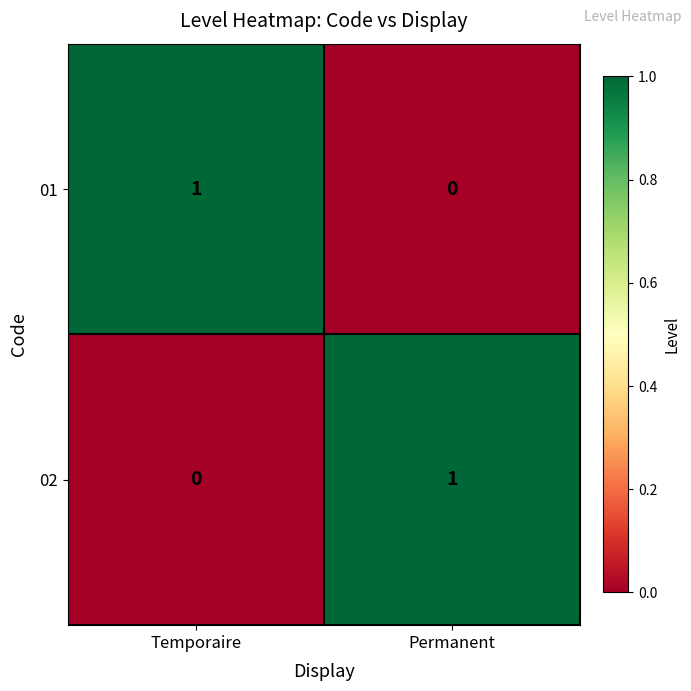

How many distinct data groups are displayed?

2